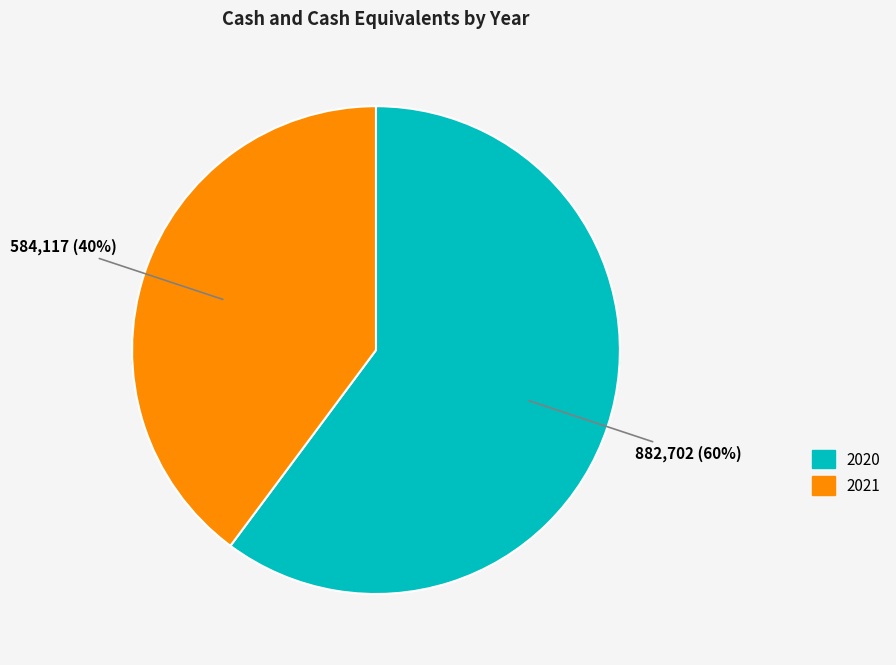

To the nearest percent, what is the average slice percentage?

50%